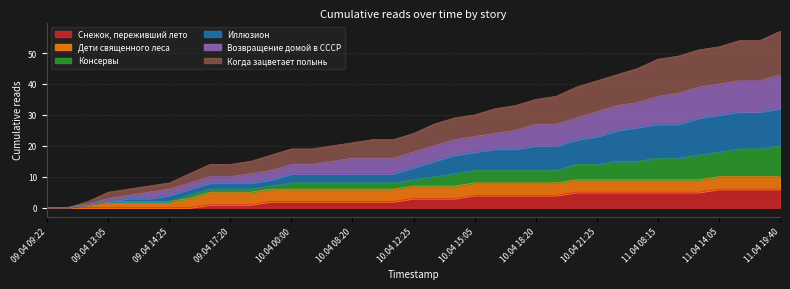

What is the highest value of the Снежок, переживший лето series?

6